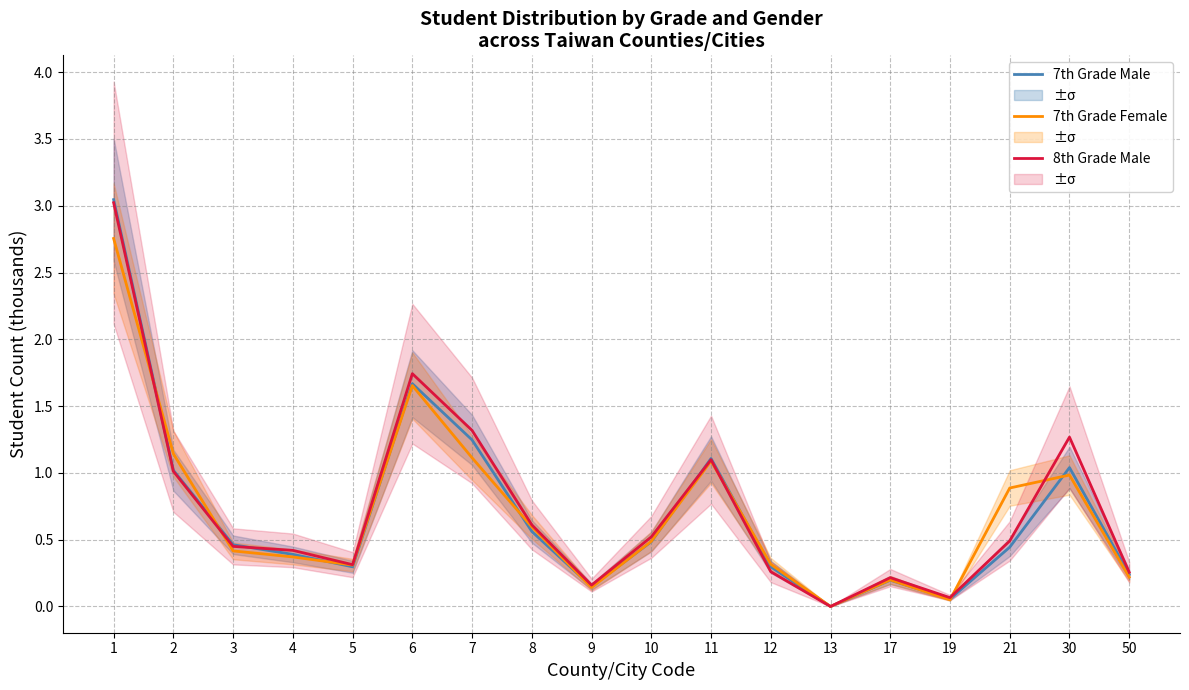

In 7th Grade Male, how many points are lower than both neighbors (excluding endpoints)?

4